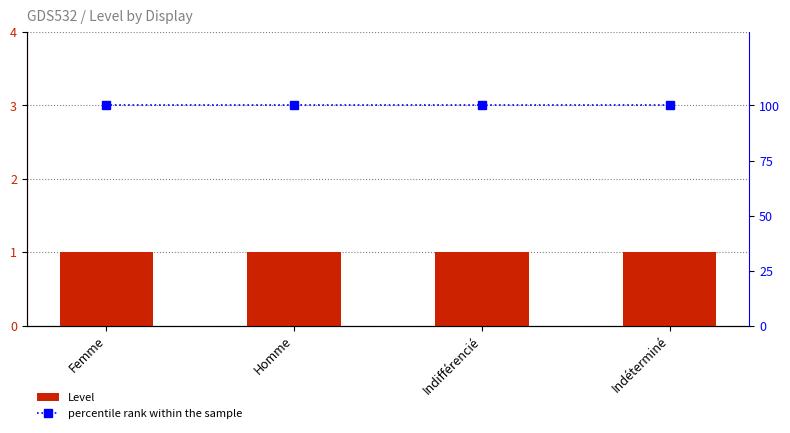

What is the label of the 1st bar from the left?

Femme